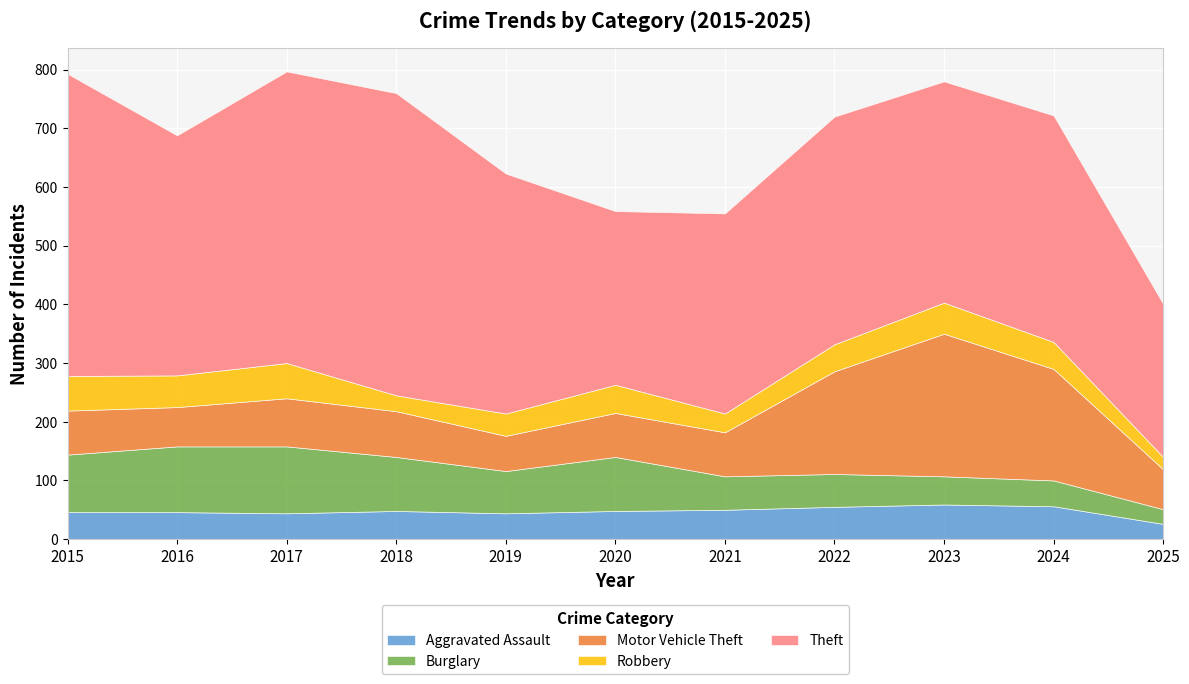

Where is Aggravated Assault nearest to the value 42?

2017